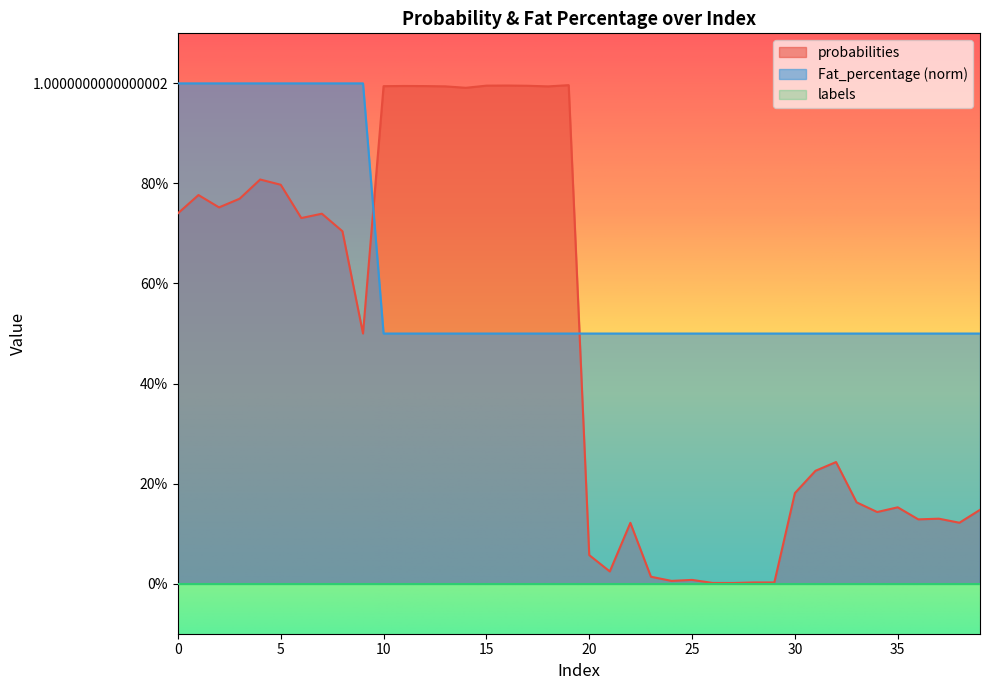

Does the chart display data point markers on the line(s)?

No